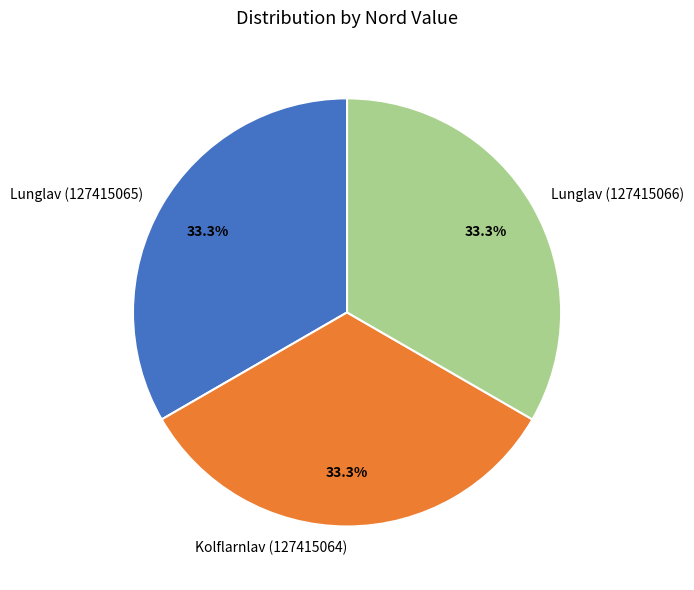

Does Lunglav (127415066) account for over 50% of the chart?

No